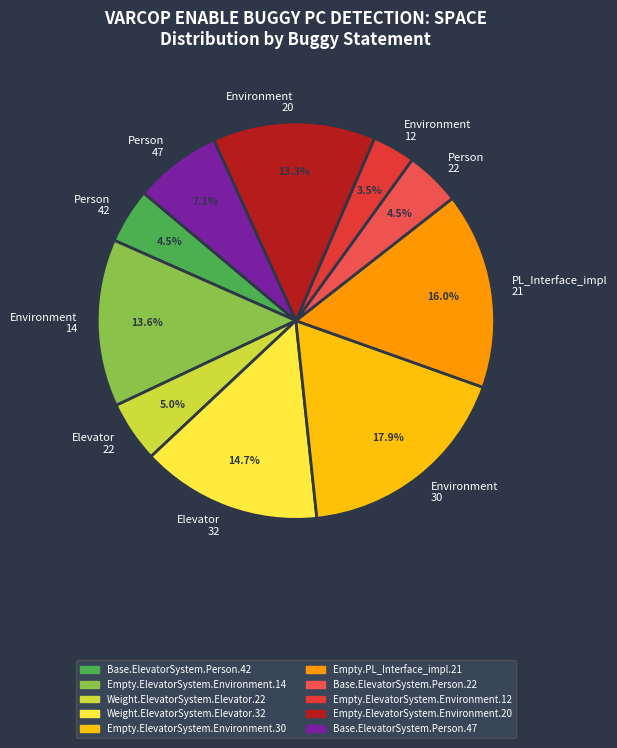

What is the largest slice in the pie chart?

Environment 30